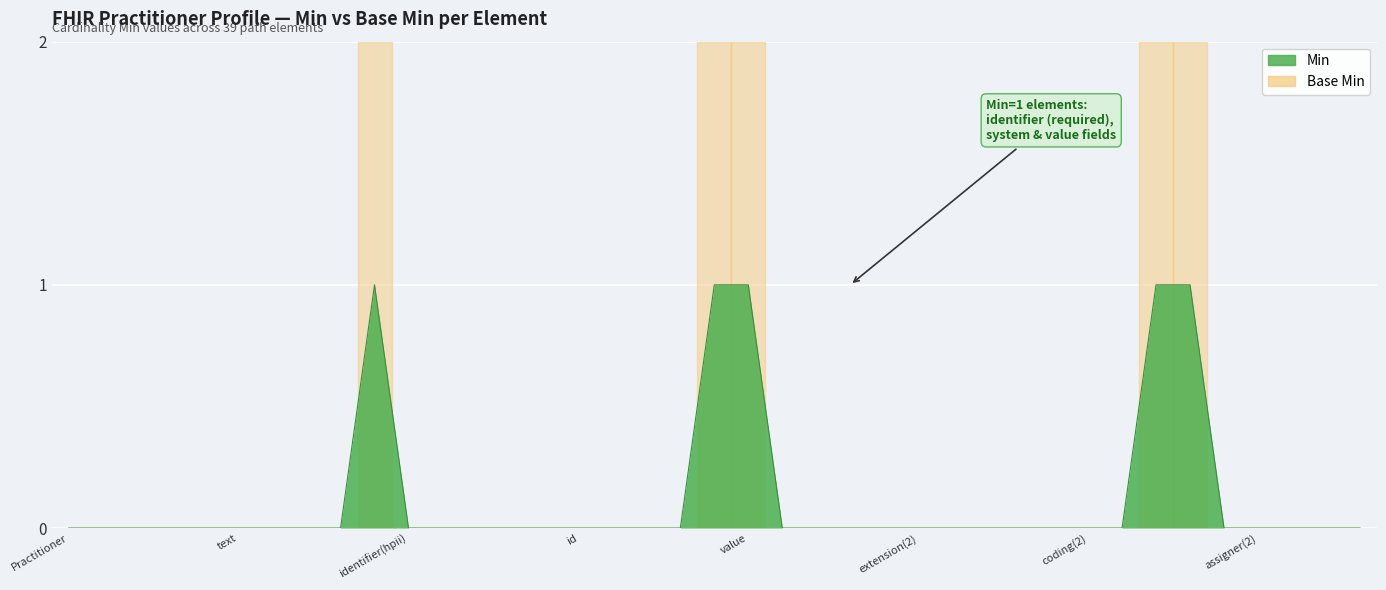

How many lines are shown in the chart?

2